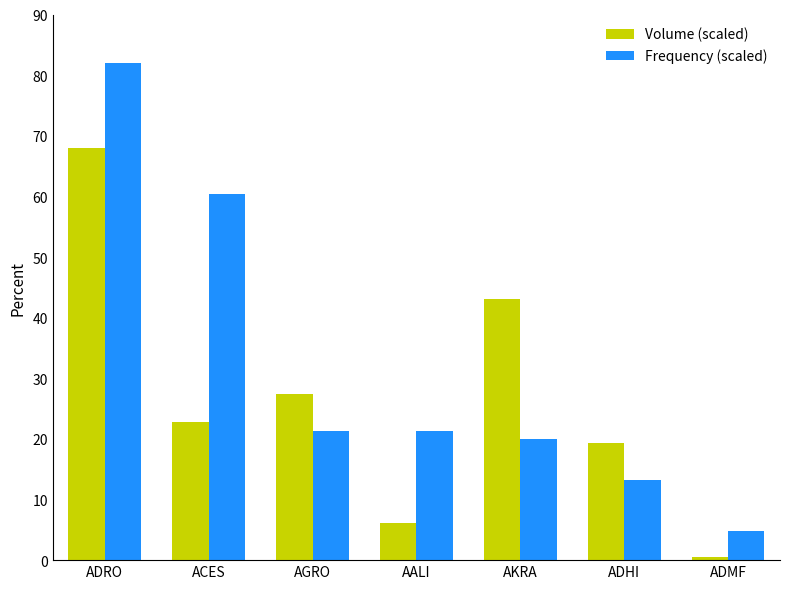

What is the difference between the highest and lowest values at ACES?

37.6